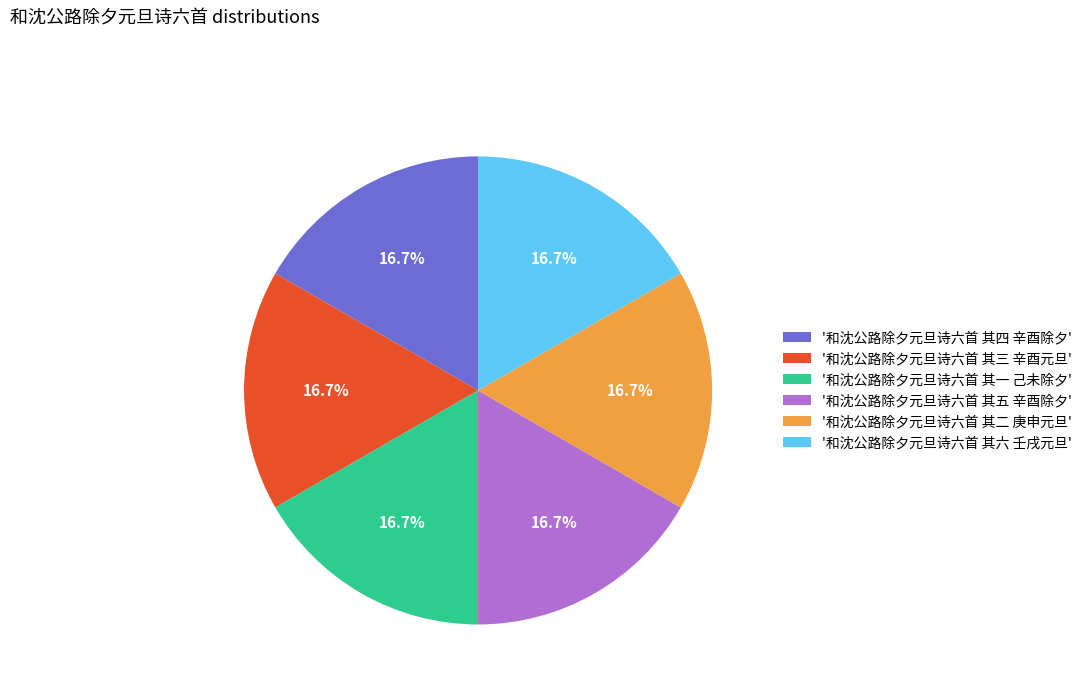

Is '和沈公路除夕元旦诗六首 其三 辛酉元旦' the majority of the pie?

No